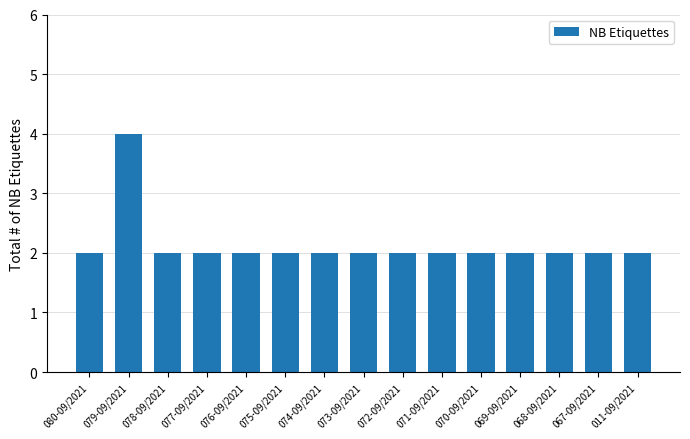

How many bars are there in total?

15